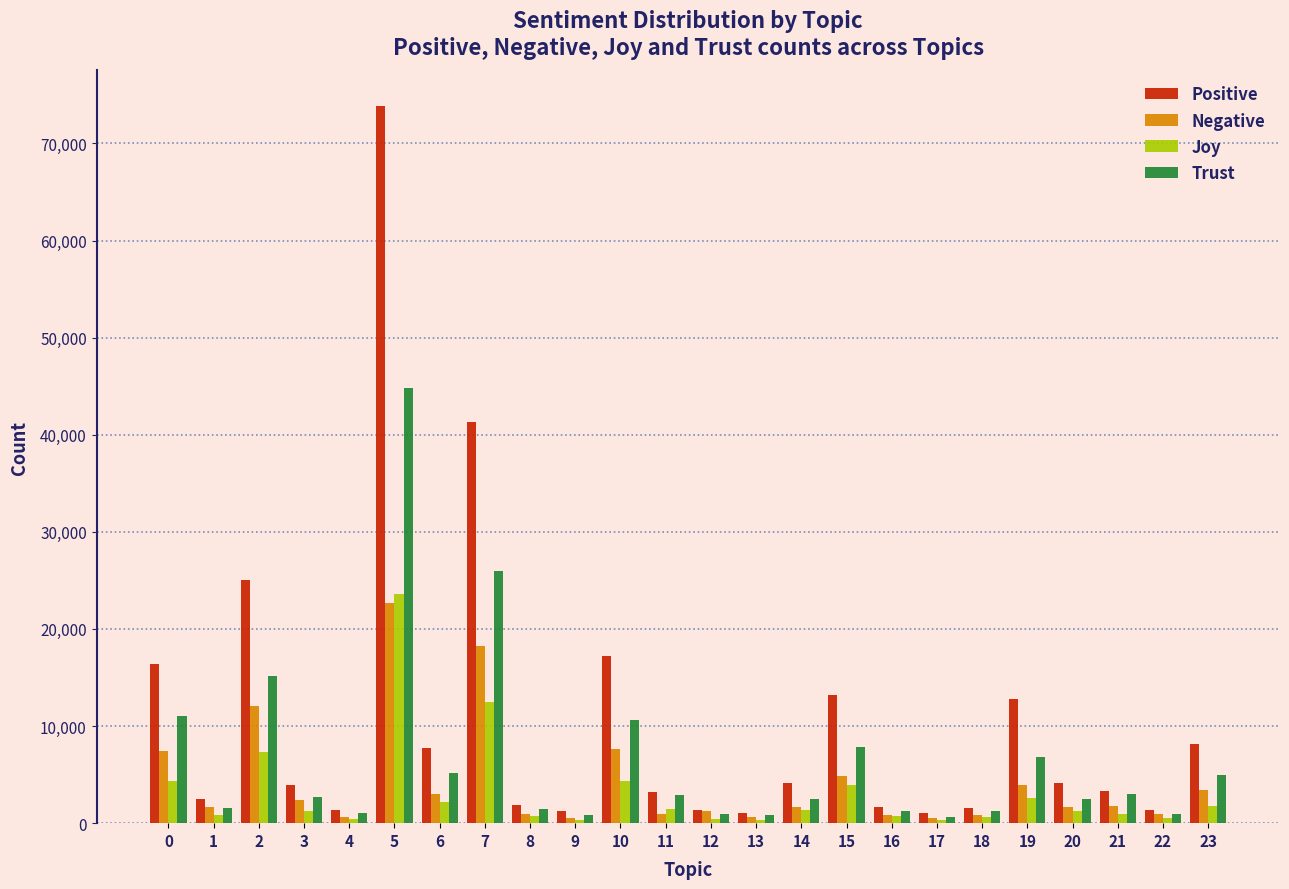

What is the maximum value for Negative?

22707